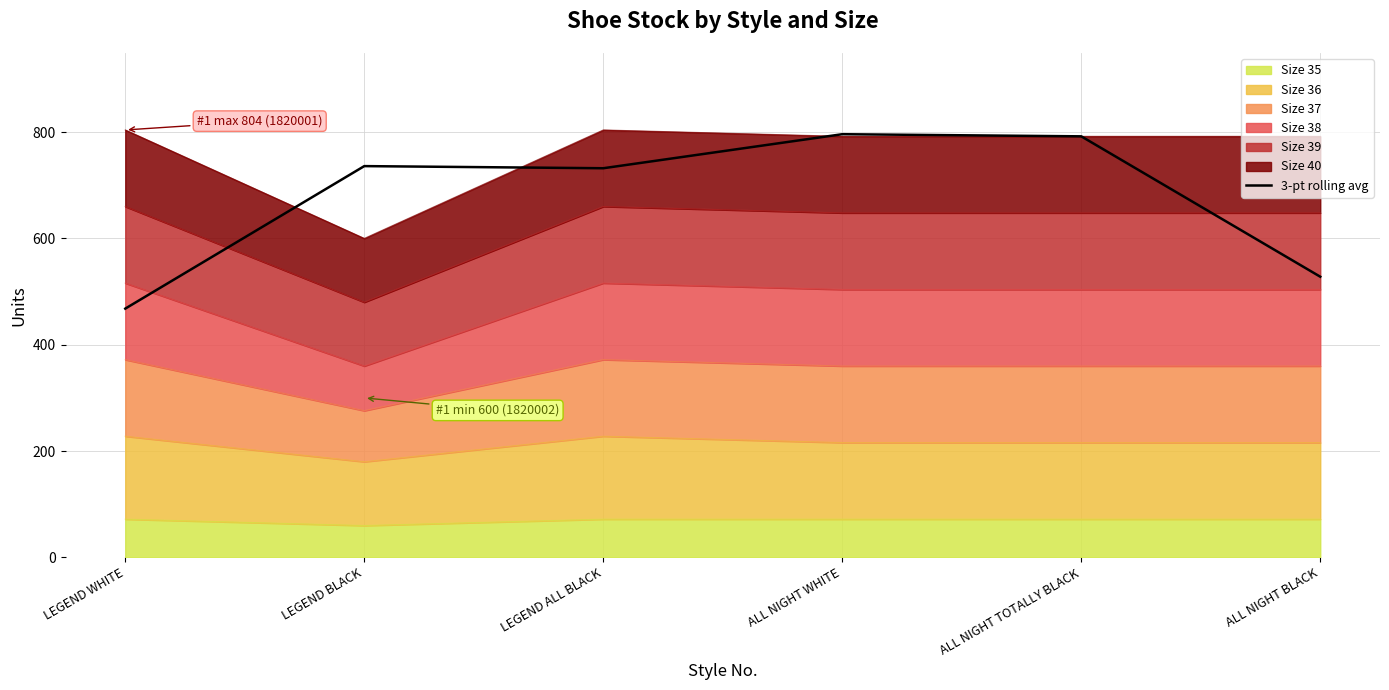

How many lines are shown in the chart?

1